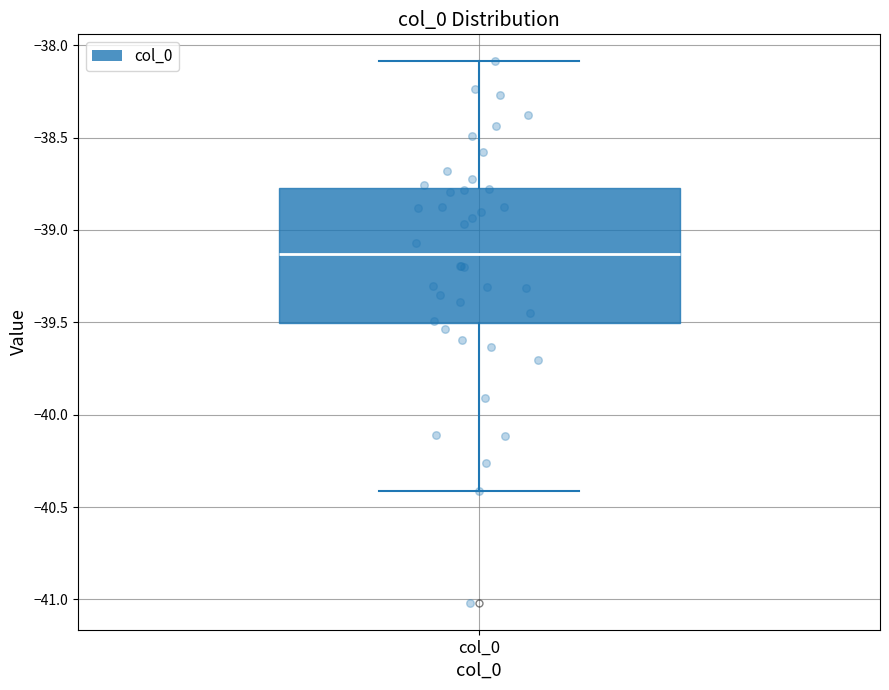

Read this box plot against the y-axis: the position of the median line, the range covered by the box, and the ends of both whiskers. The values are not printed on the chart, so give them approximately, as read against the axis.

median -39.15, box -39.50 to -38.75, whiskers -40.40 to -38.10